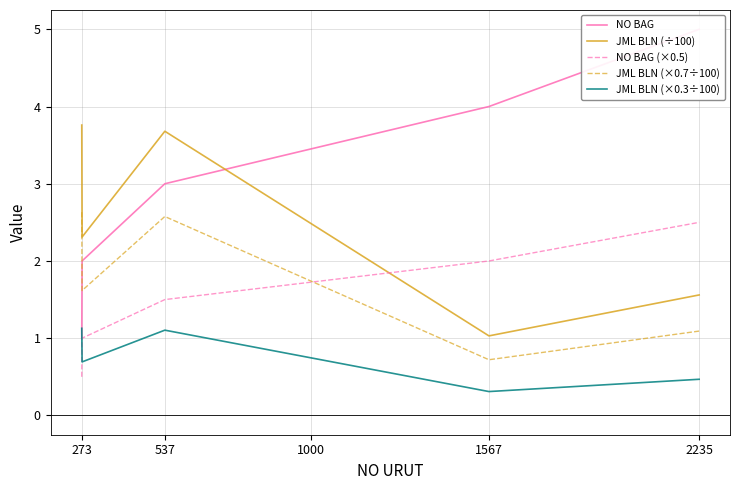

In JML BLN (÷100), how many points are higher than both neighbors (excluding endpoints)?

1